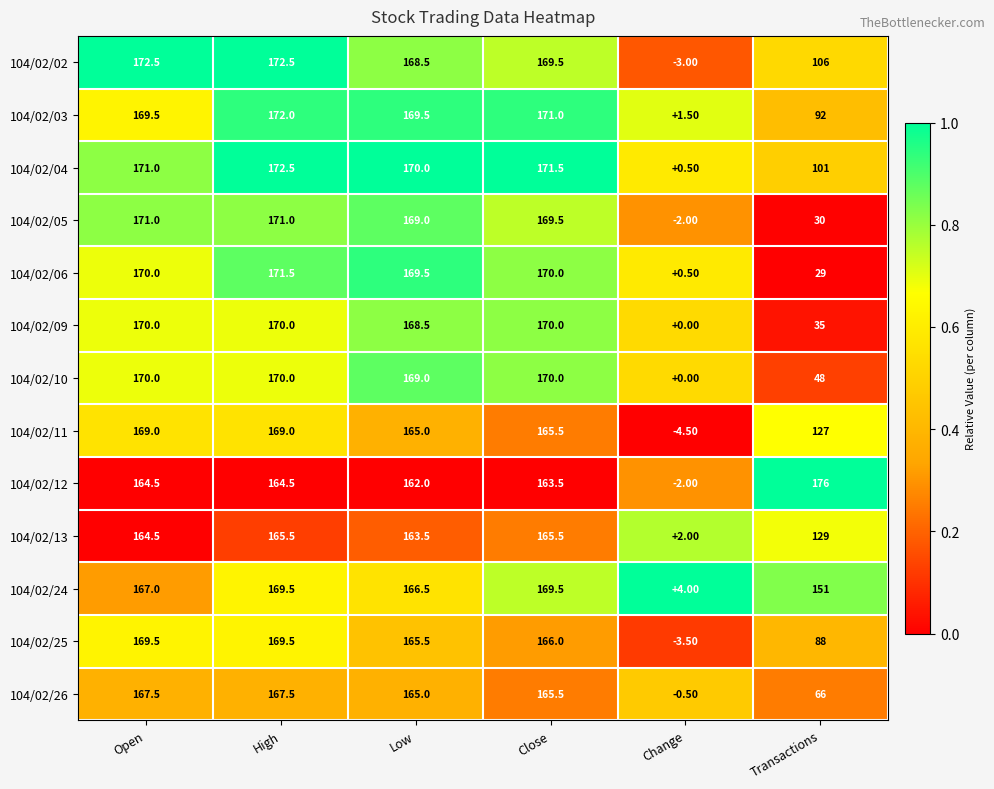

Which series has the largest total across all categories?

104/02/12